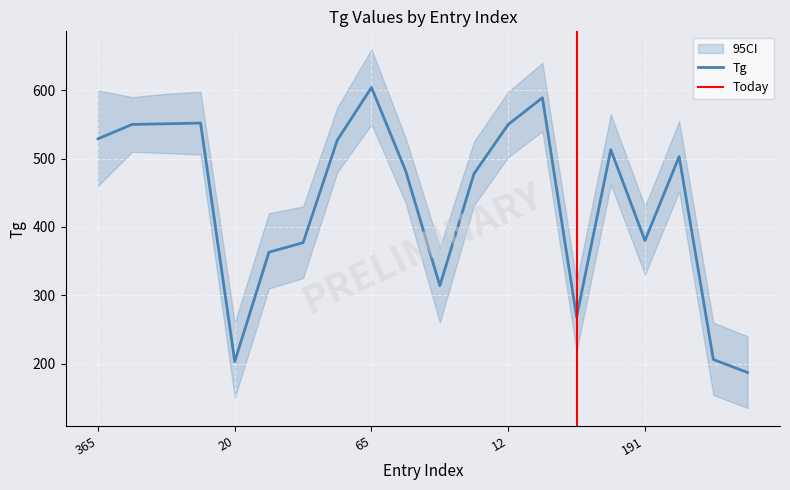

True or false: Tg has a value of 550 at 12.

True